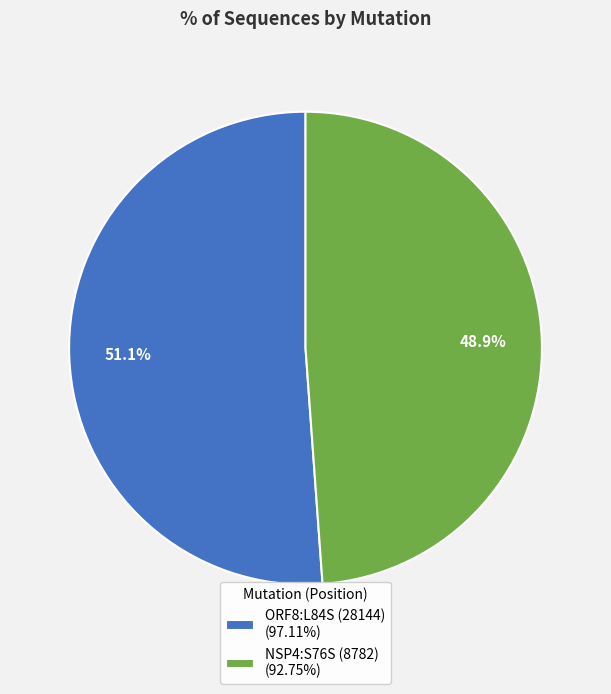

What is the smallest slice in the pie chart?

NSP4:S76S (8782)